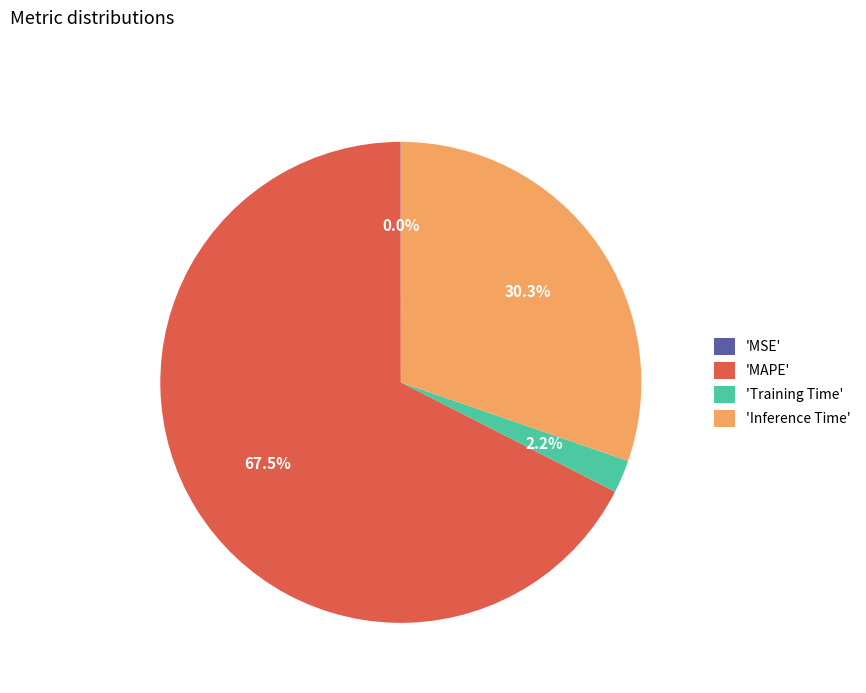

Does any single category account for the majority?

Yes